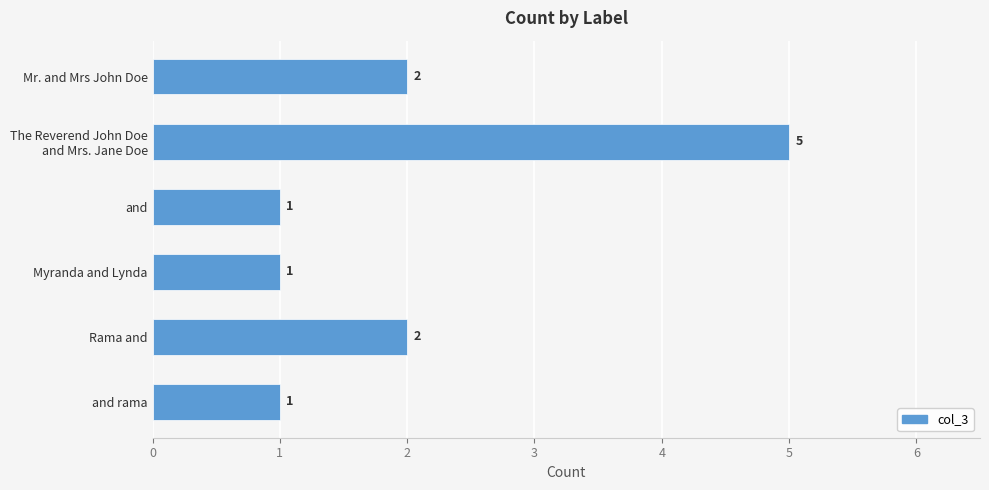

What position from the bottom is Mr. and Mrs John Doe?

6